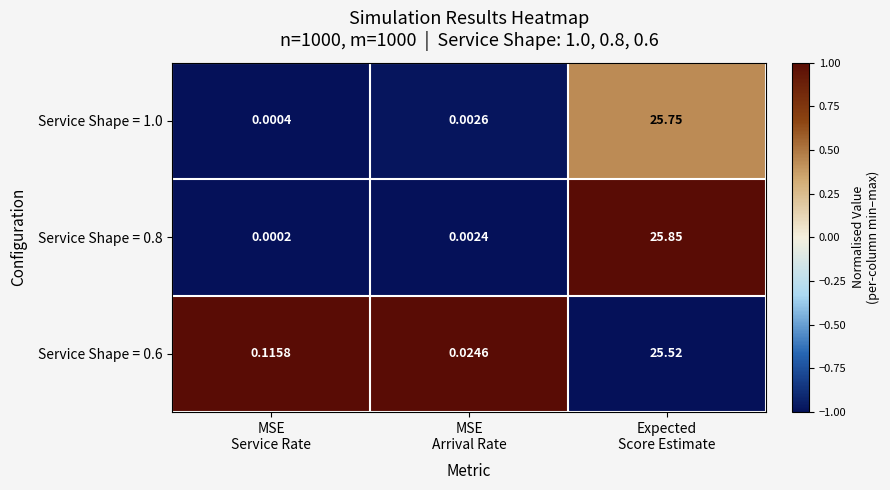

How many data points does each series have?

3